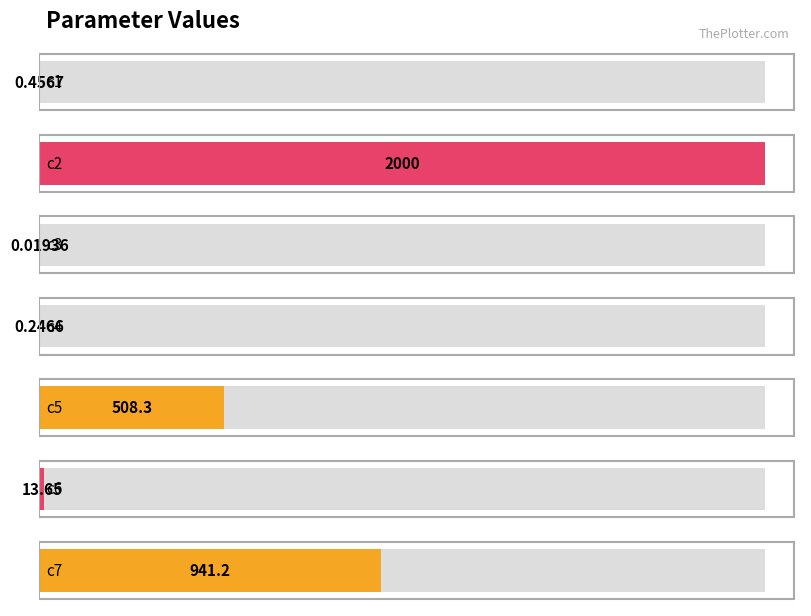

Reading left to right, extract all data points from this chart.

c1=0.5	c2=1999.9	c3=0.0	c4=0.2	c5=508.3	c6=13.6	c7=941.2